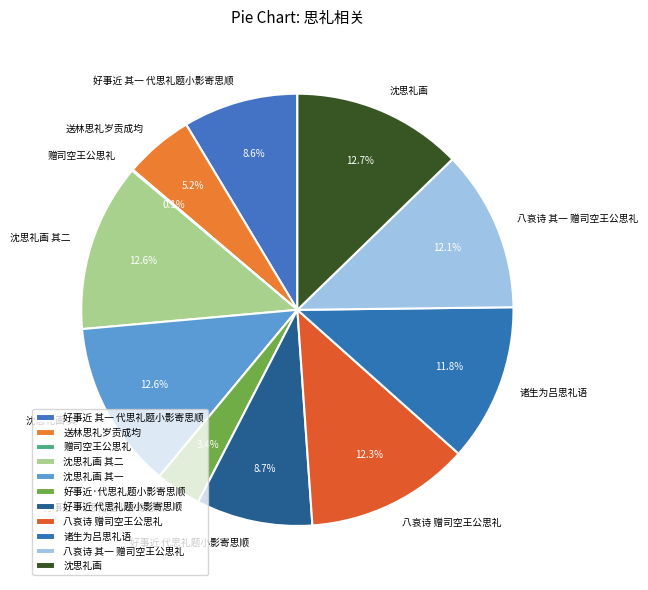

Approximately how many times larger is the value at 沈思礼画 compared to 好事近 其一 代思礼题小影寄思顺?

1.5